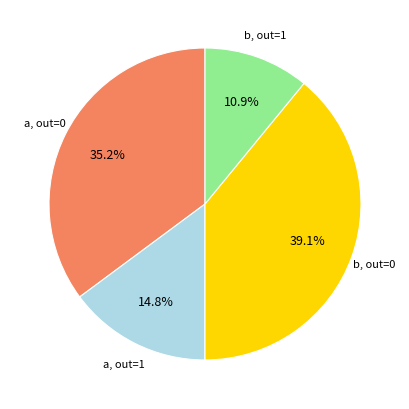

Is there a majority slice in this chart?

No